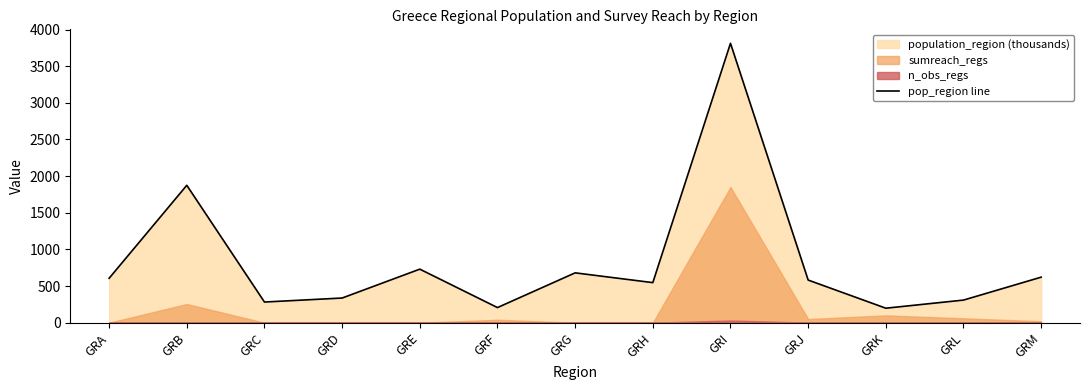

What is the change in value from GRA to GRM?

+15.2